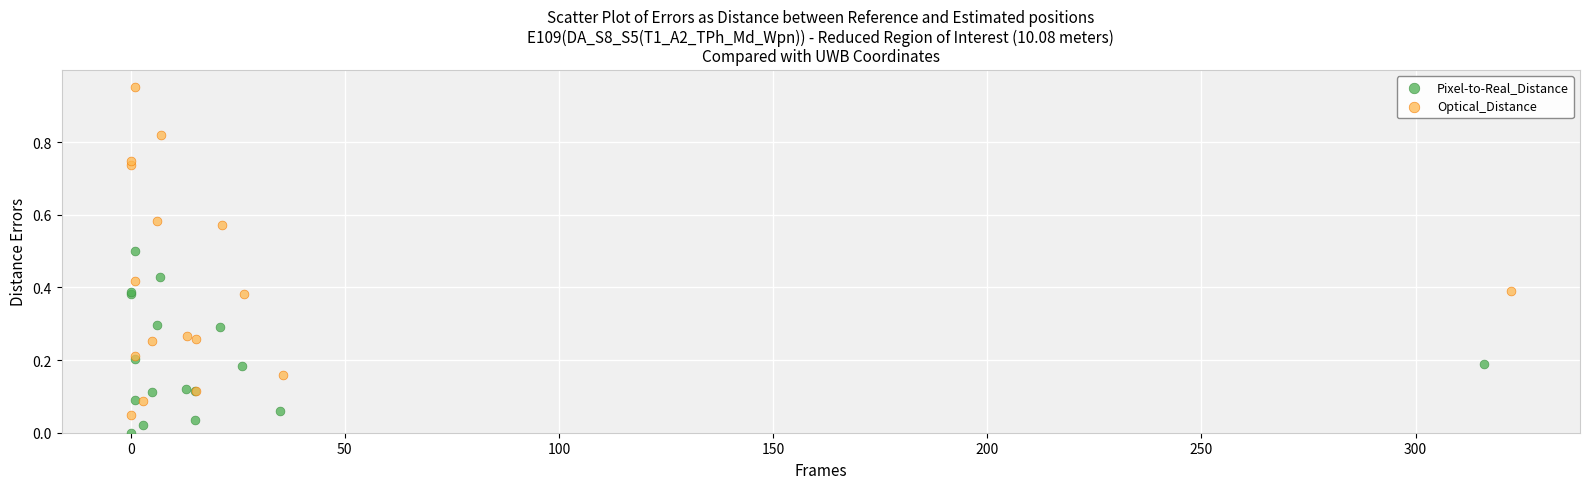

Which series has the widest spread of Y values?

Optical_Distance